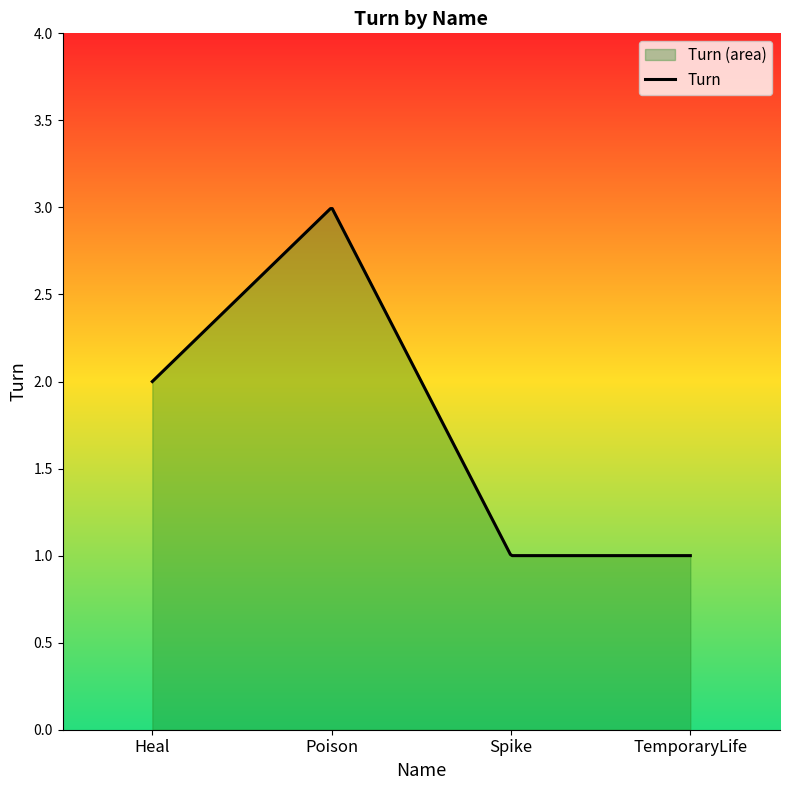

Rank the categories by value from highest to lowest.

Poison, Heal, Spike, TemporaryLife